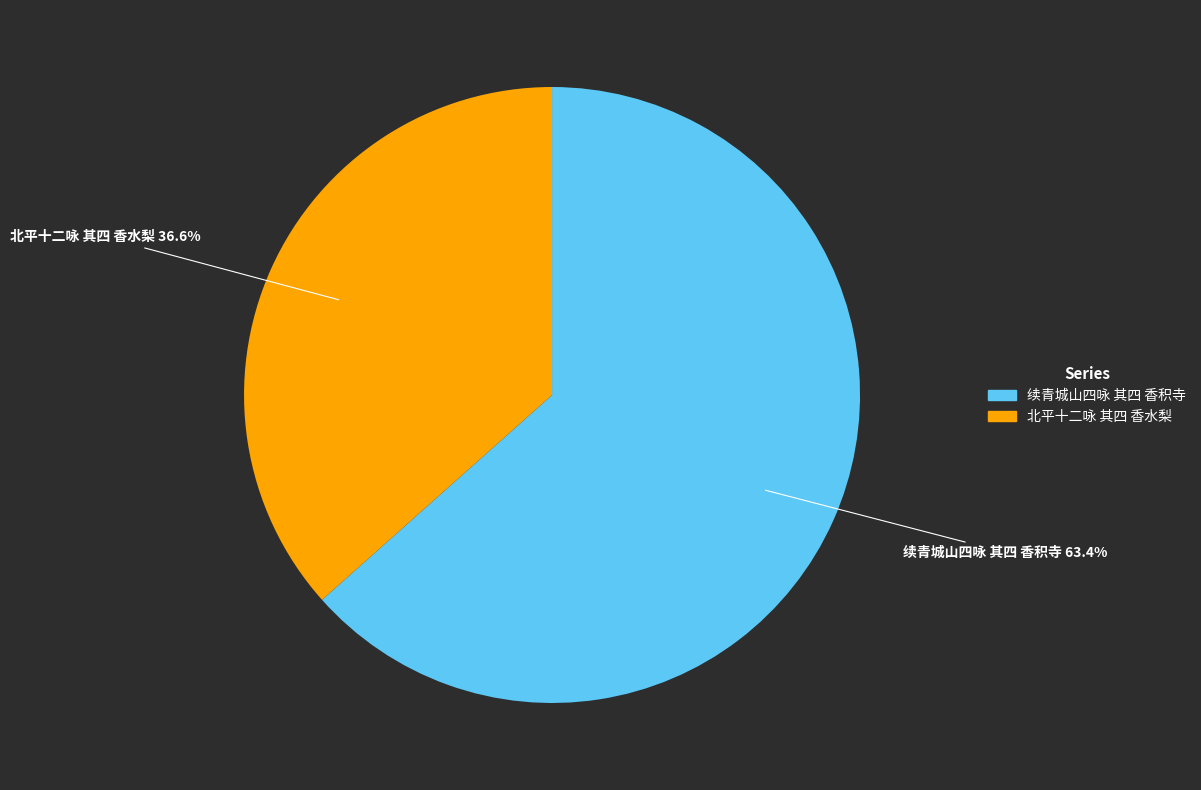

Does 续青城山四咏 其四 香积寺 account for over 50% of the chart?

Yes